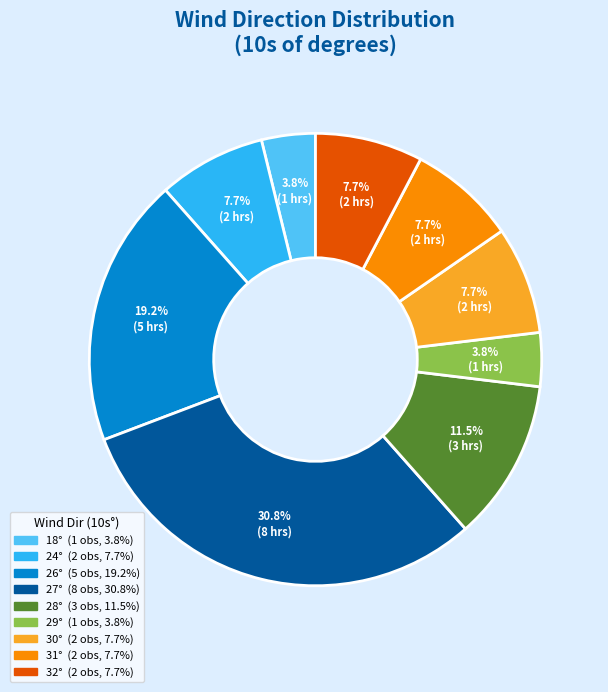

Does any single category account for the majority?

No